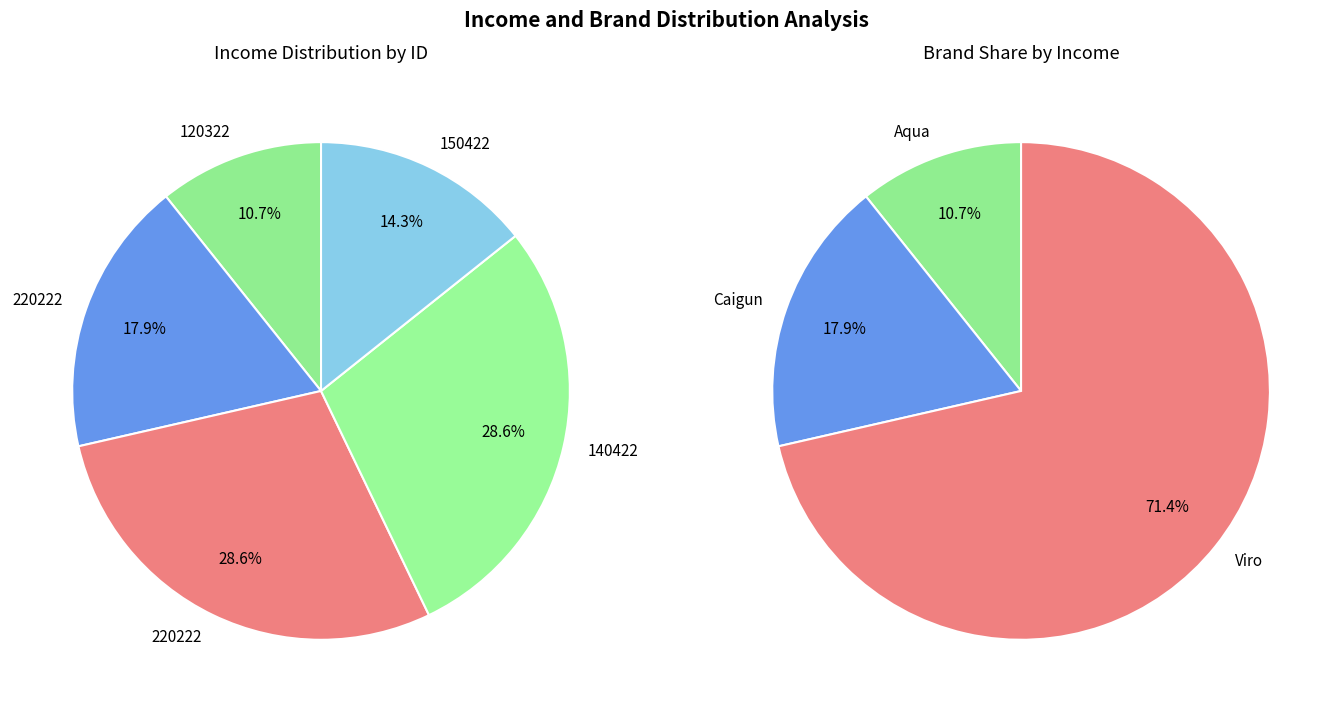

Count the number of slices in the pie.

5